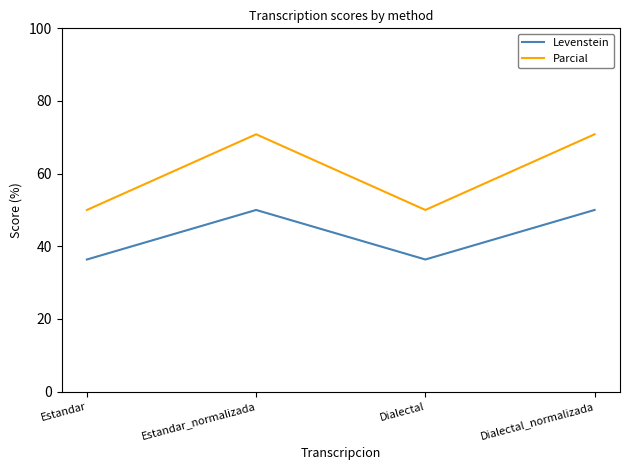

What is the difference between the highest and lowest values at Dialectal?

13.6